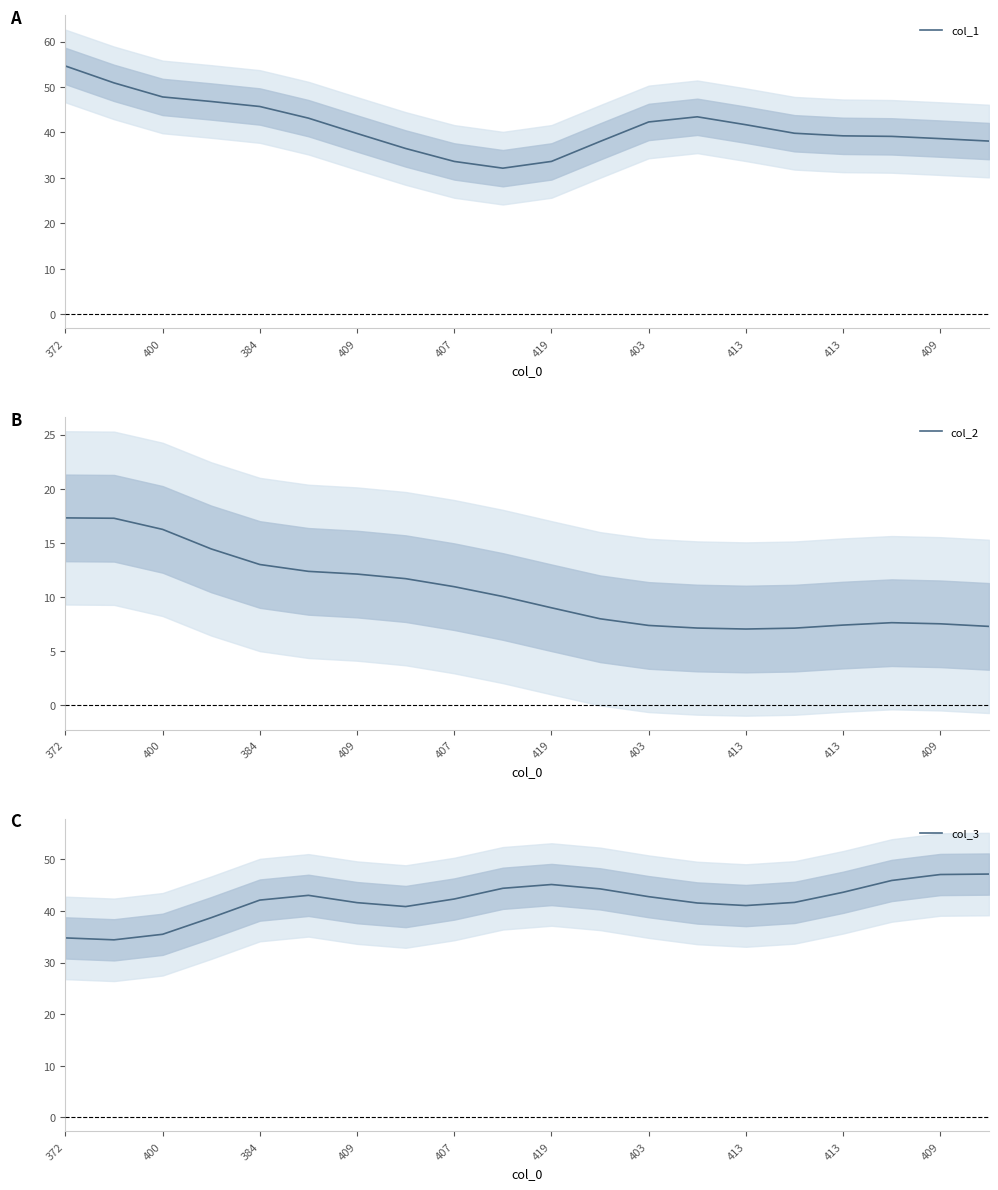

What is the difference between the maximum and minimum values in the col_1 series?

22.5